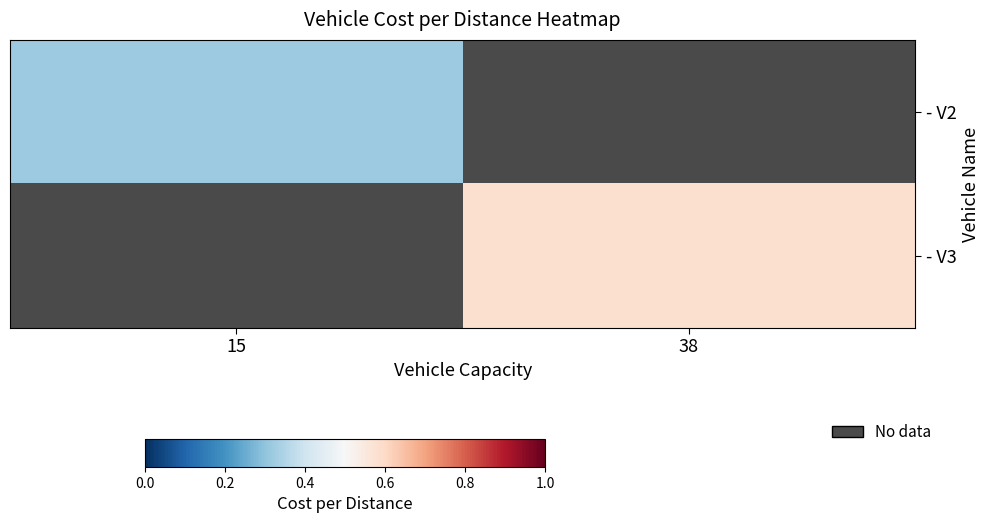

Is it true that - V2 equals 0.3 at 38?

False